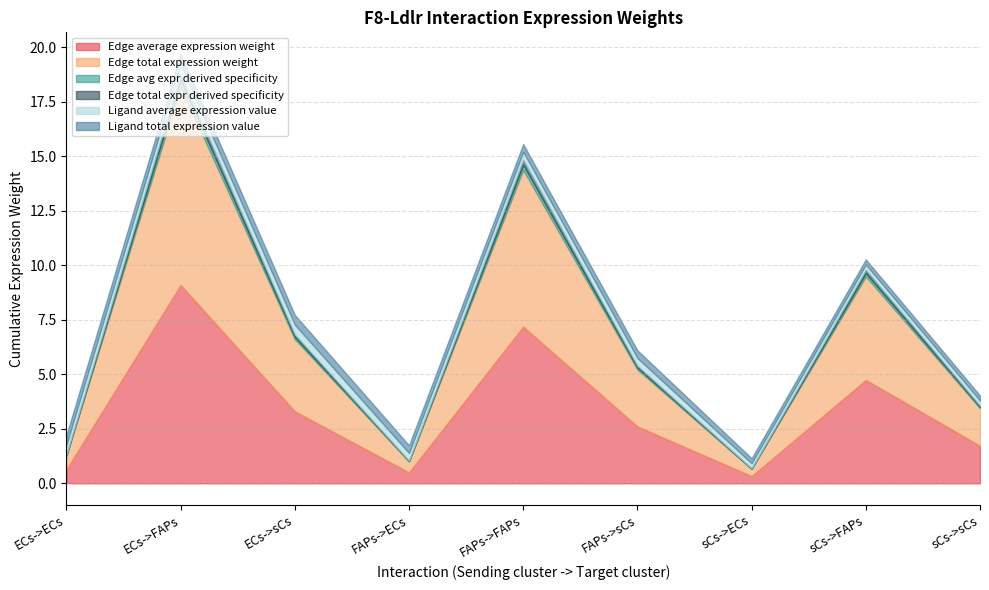

Is the value of Edge avg expr derived specificity at sCs->sCs greater than the value of Edge total expression weight at sCs->ECs?

No